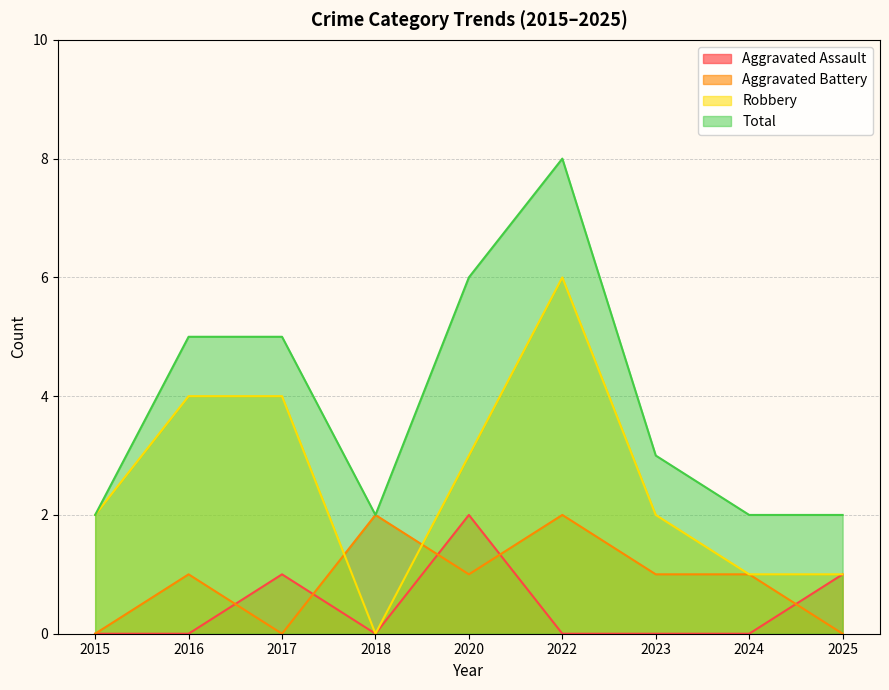

At which category does the chart reach its peak across all series?

2022